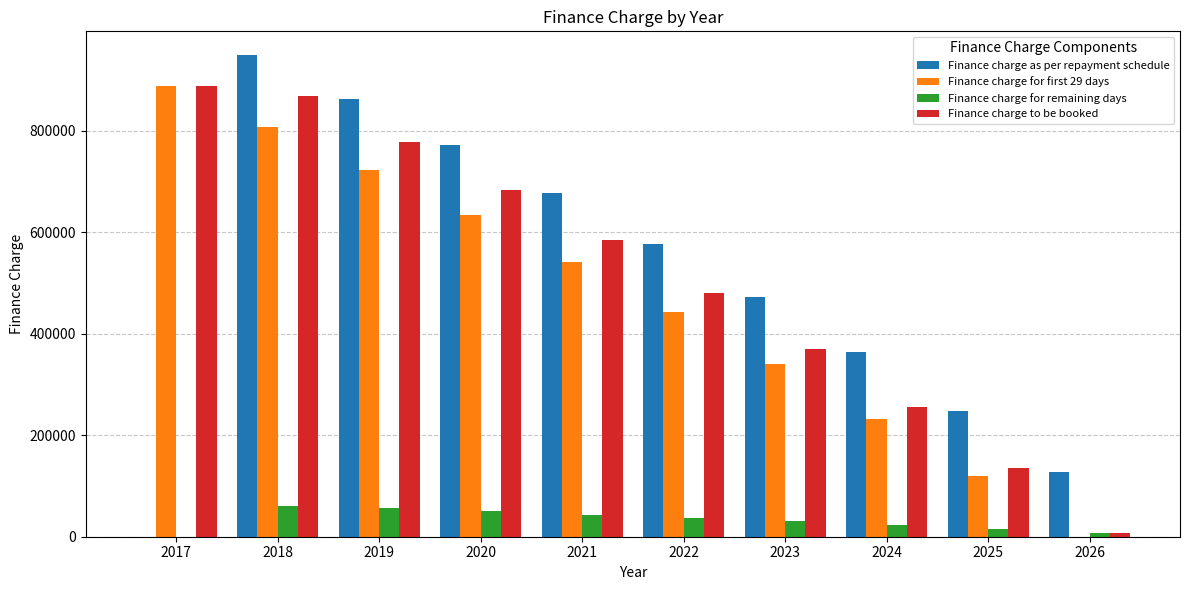

Is the value of Finance charge for first 29 days at 2025 greater than the value of Finance charge for remaining days at 2017?

Yes